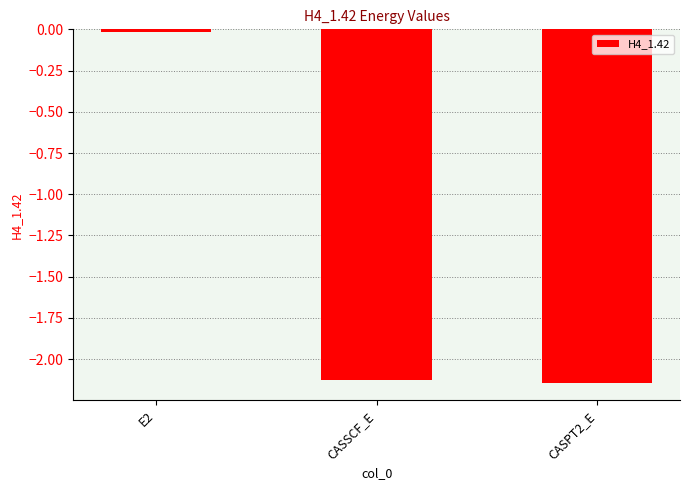

How many values are below -2?

2